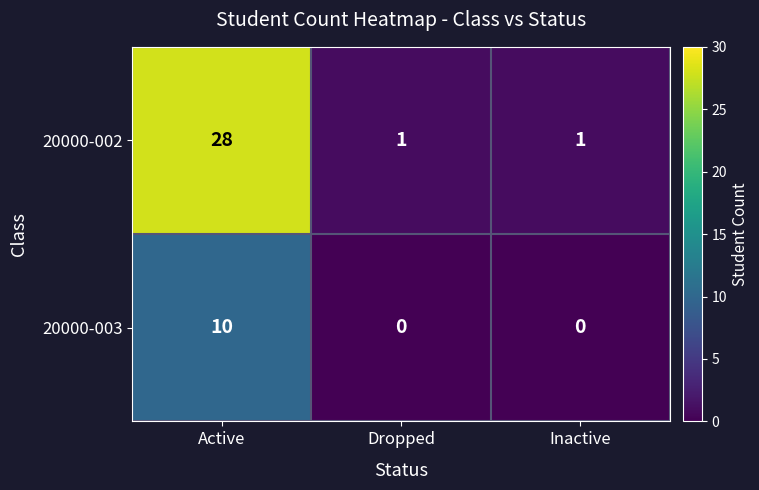

Rank the series by their average value, from highest to lowest.

20000-002, 20000-003